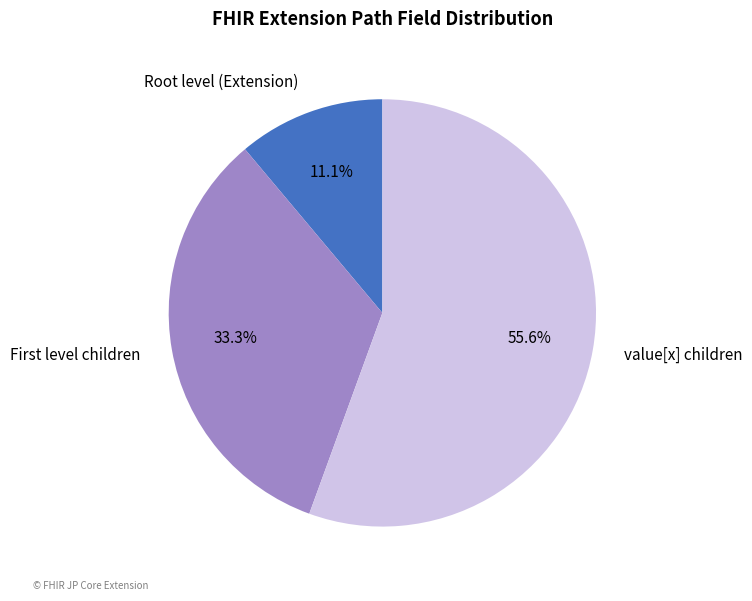

How many slices are in this pie chart?

3